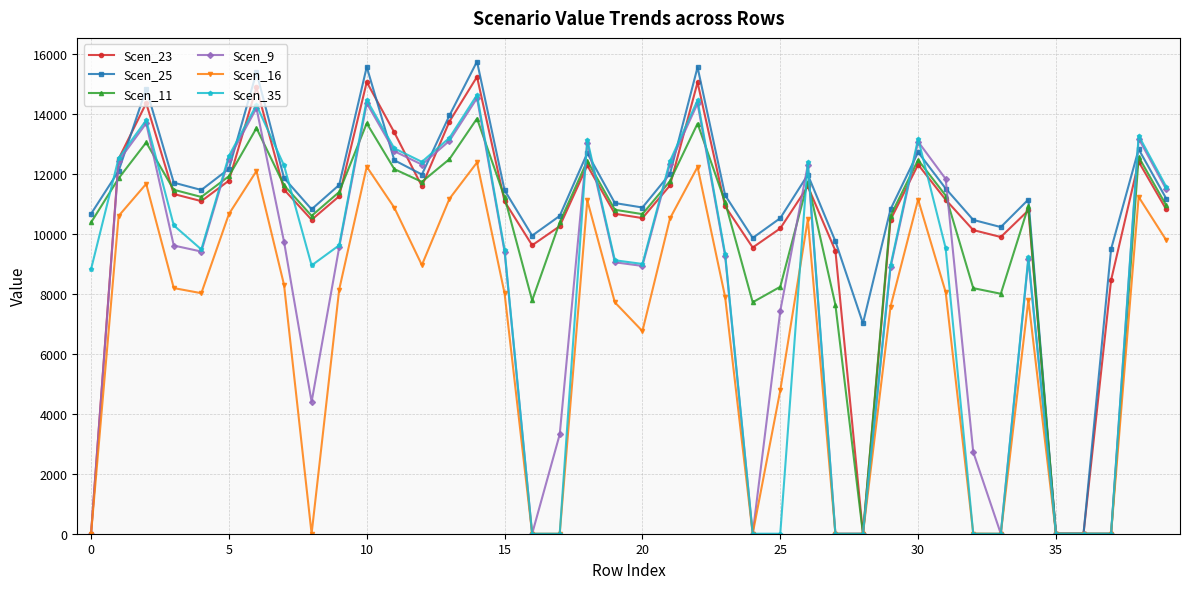

What is the sum of all Scen_25 values?

447531.7